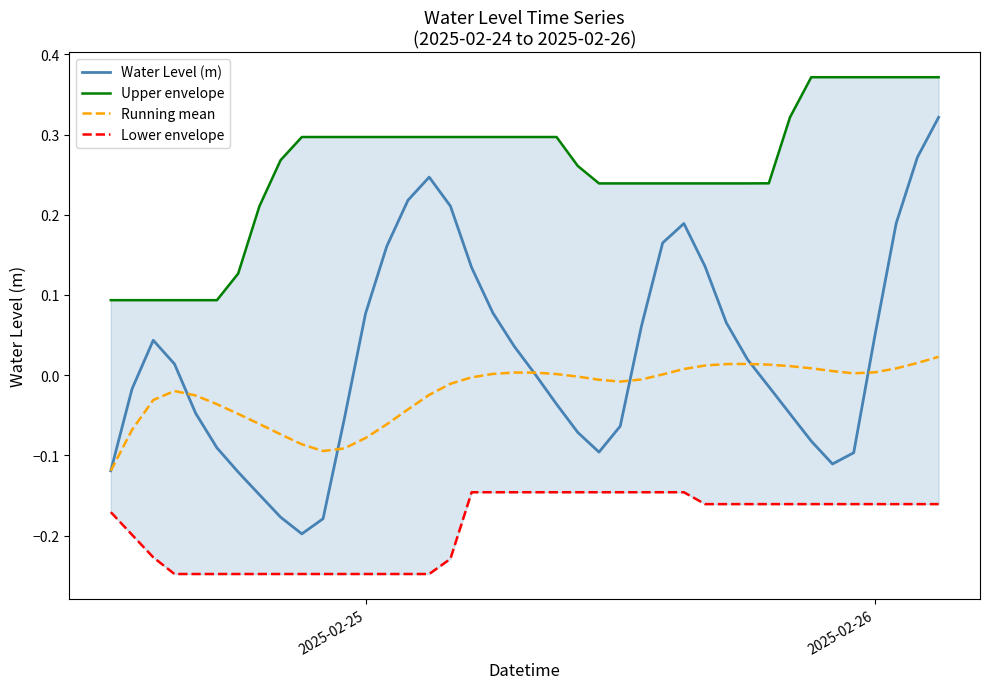

Which series has the largest total across all categories?

Upper envelope